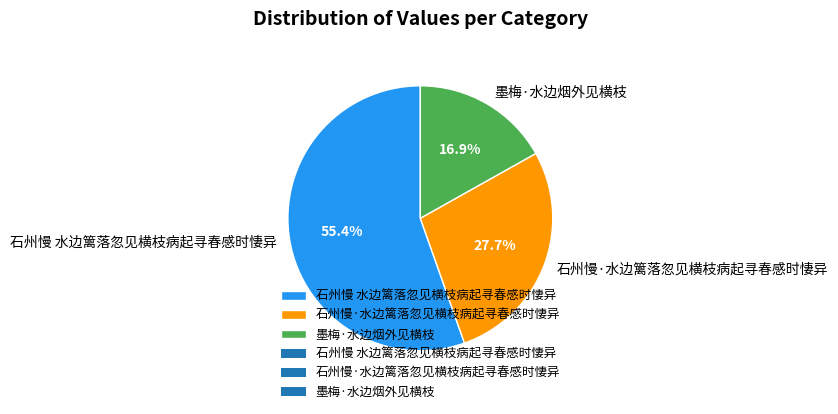

To the nearest percent, what is the average slice percentage?

33%